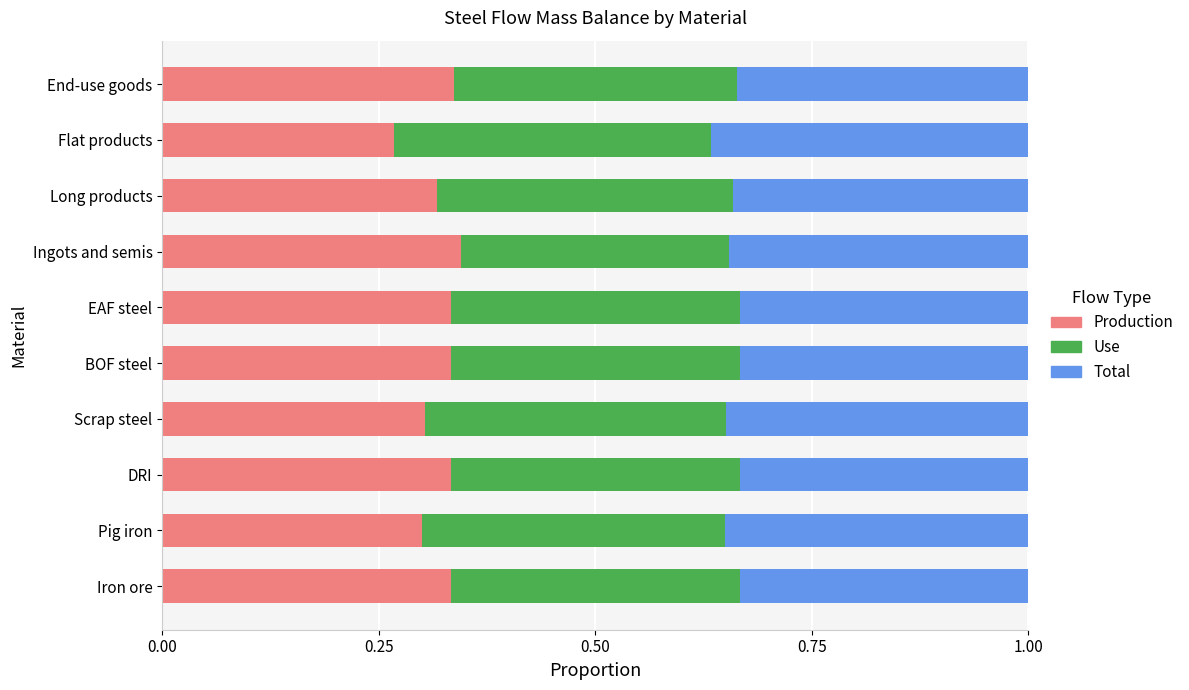

The Production series shows 0.2 at Long products. True or false?

False